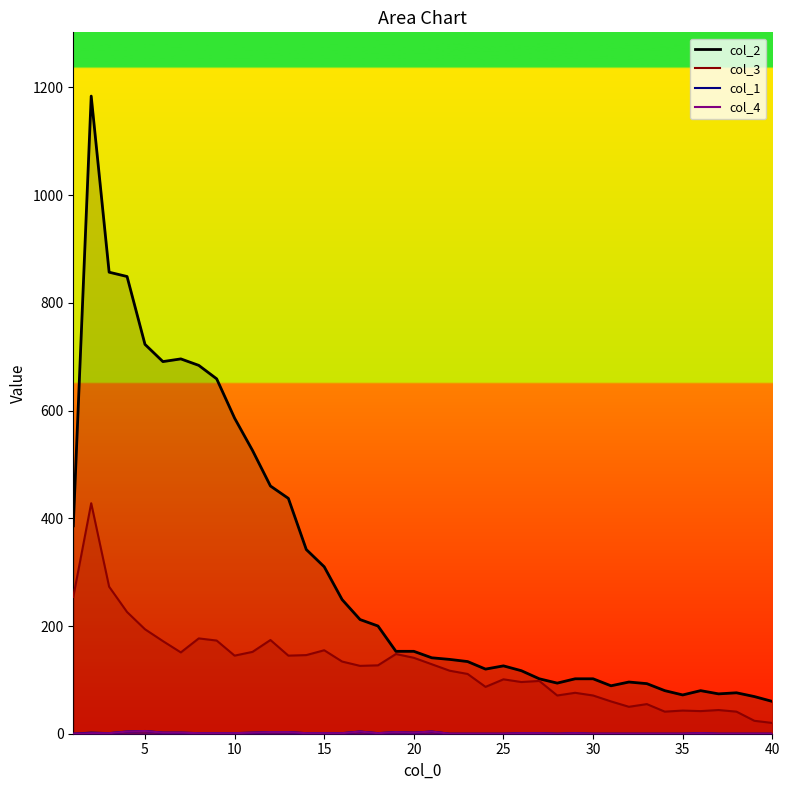

At which category does col_3 reach its first local valley?

7